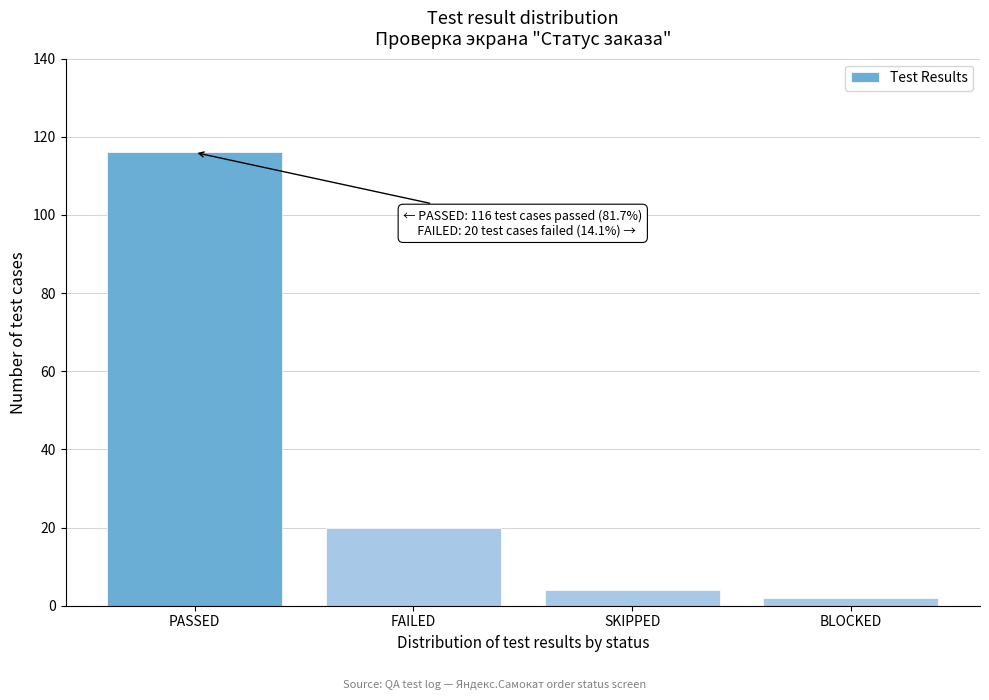

Reading right to left, what are all the values shown in this chart?

2	4	20	116